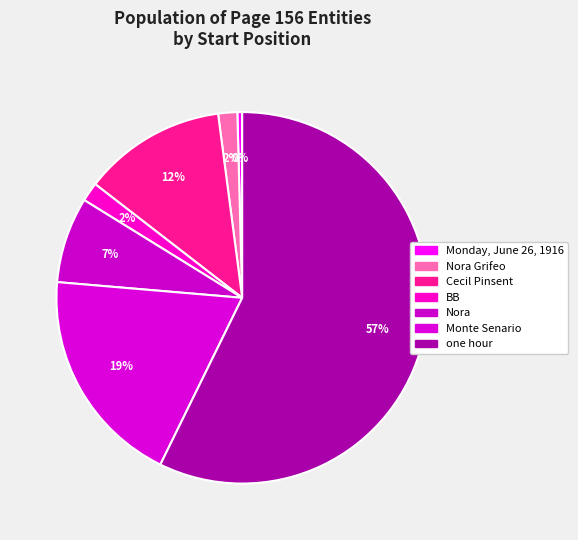

How many slices are in this pie chart?

7